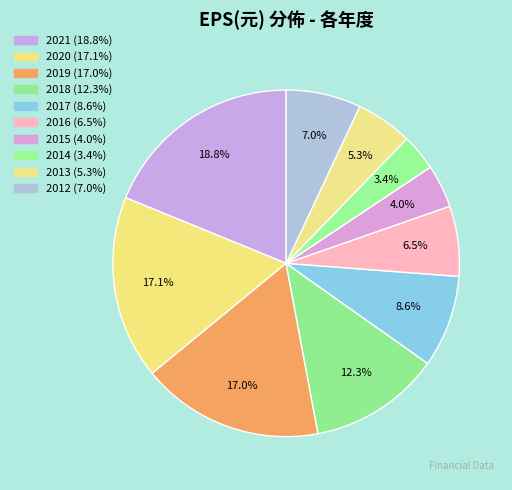

Count the number of slices in the pie.

10